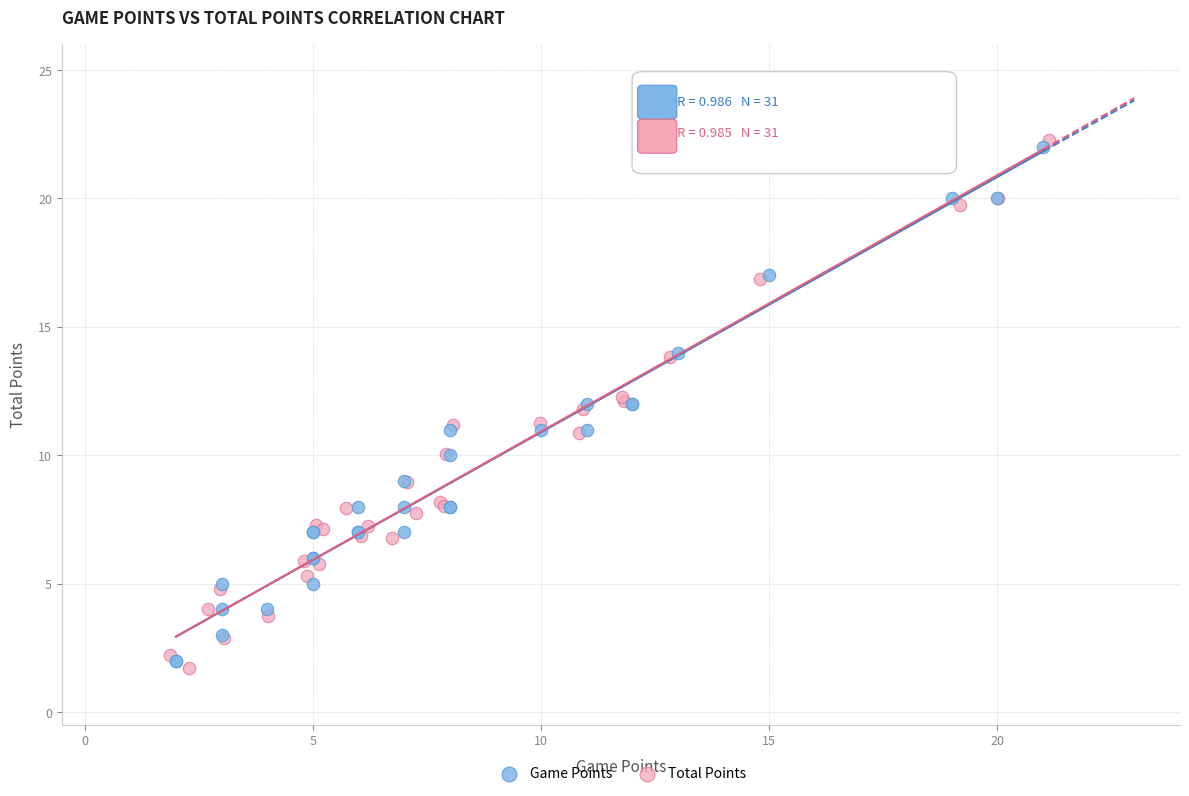

Which series has the widest spread of Y values?

Total Points